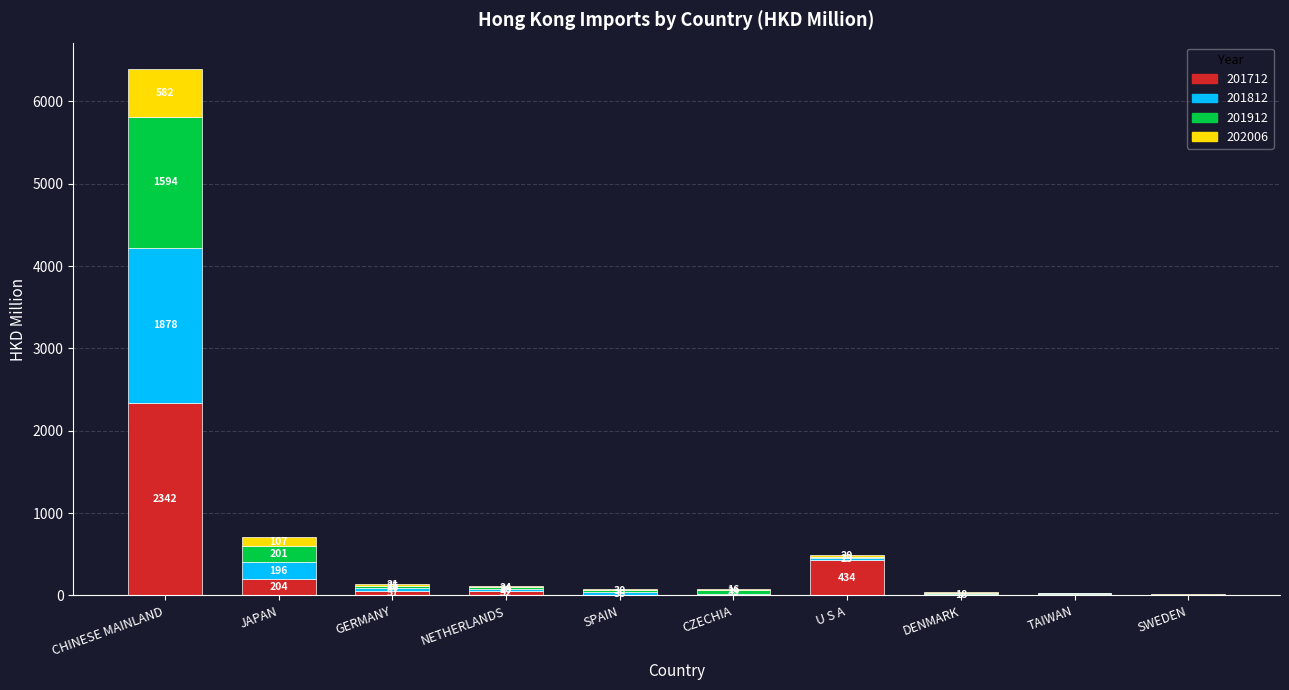

At which category is the sum across all series the highest?

CHINESE MAINLAND